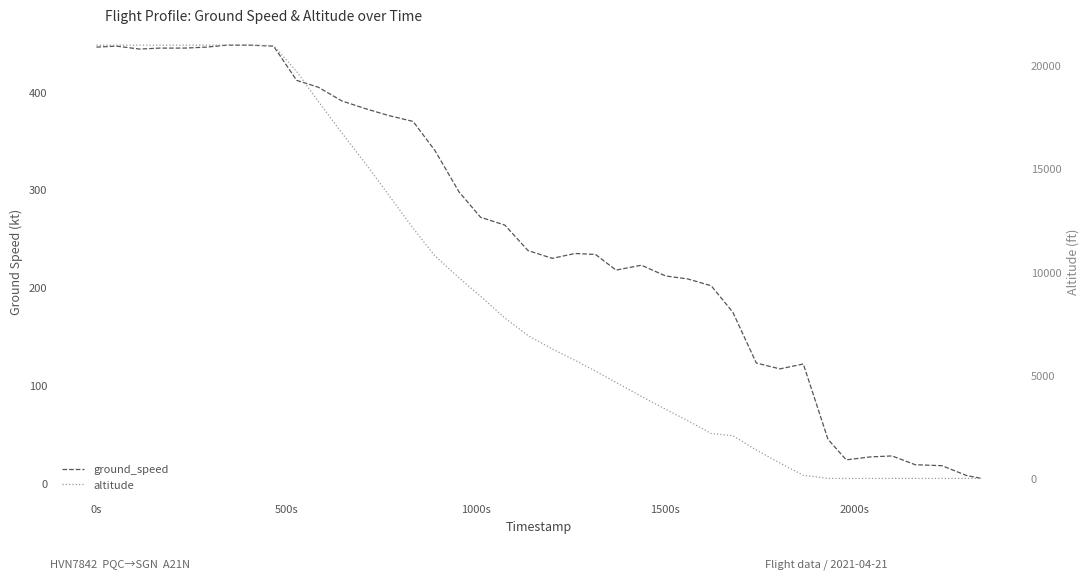

Reading right to left, what are all the values shown in this chart?

ground_speed: 5	8	18	19	28	27	24	45	122	117	123	175	202	209	212	223	218	234	235	230	238	264	272	298	340	370	376	383	391	405	412	447	448	448	446	445	445	444	447	446
altitude: 0	0	0	0	0	0	0	0	150	750	1375	2075	2175	2800	3350	3975	4650	5200	5725	6275	6925	7775	8825	9725	10775	12125	13725	15250	16750	18275	19725	20975	21000	21000	21000	21000	21000	21000	21000	21000